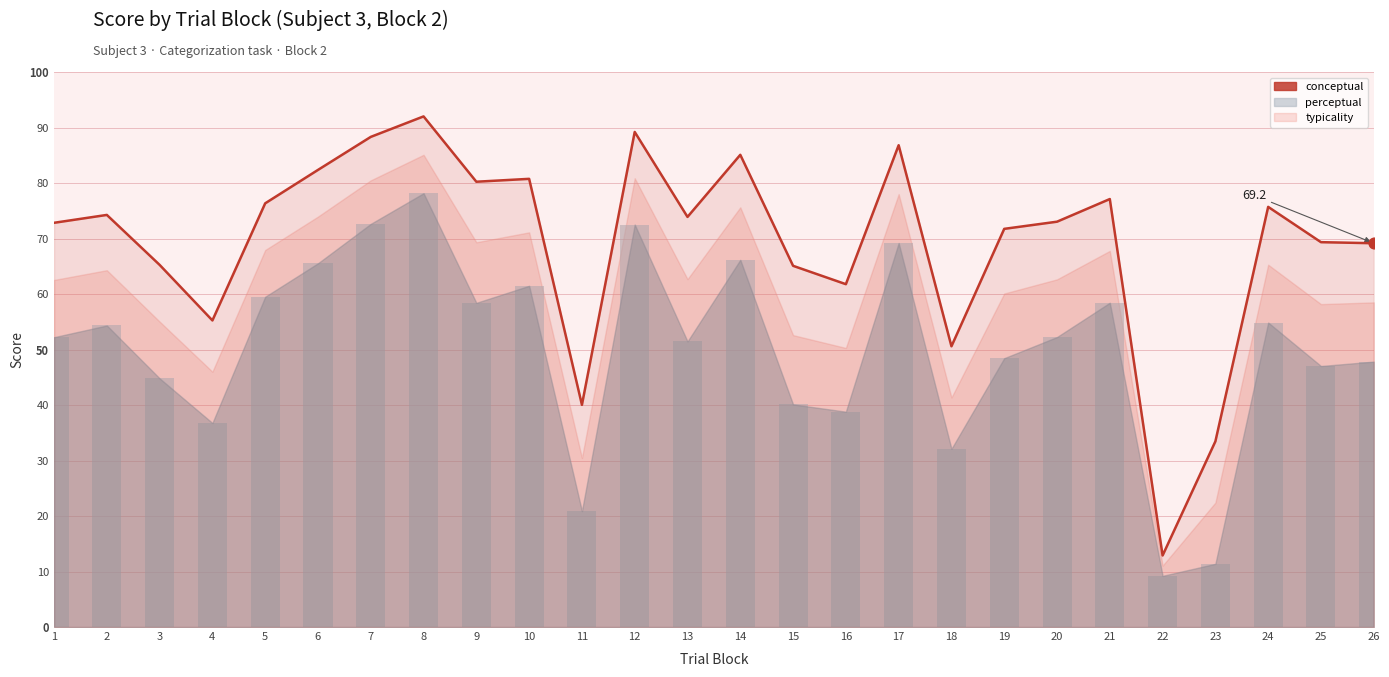

What is the change in value from 5 to 17?

+10.5